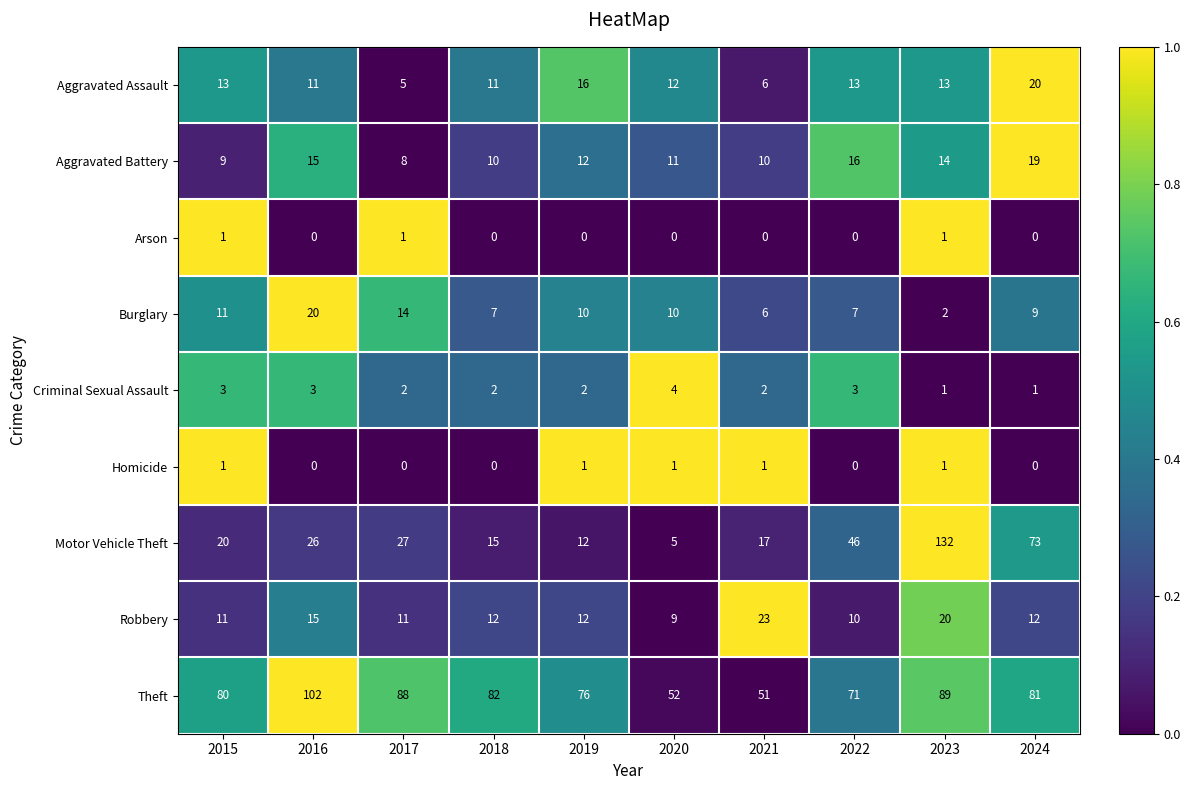

What is the sum of all Motor Vehicle Theft values?

373